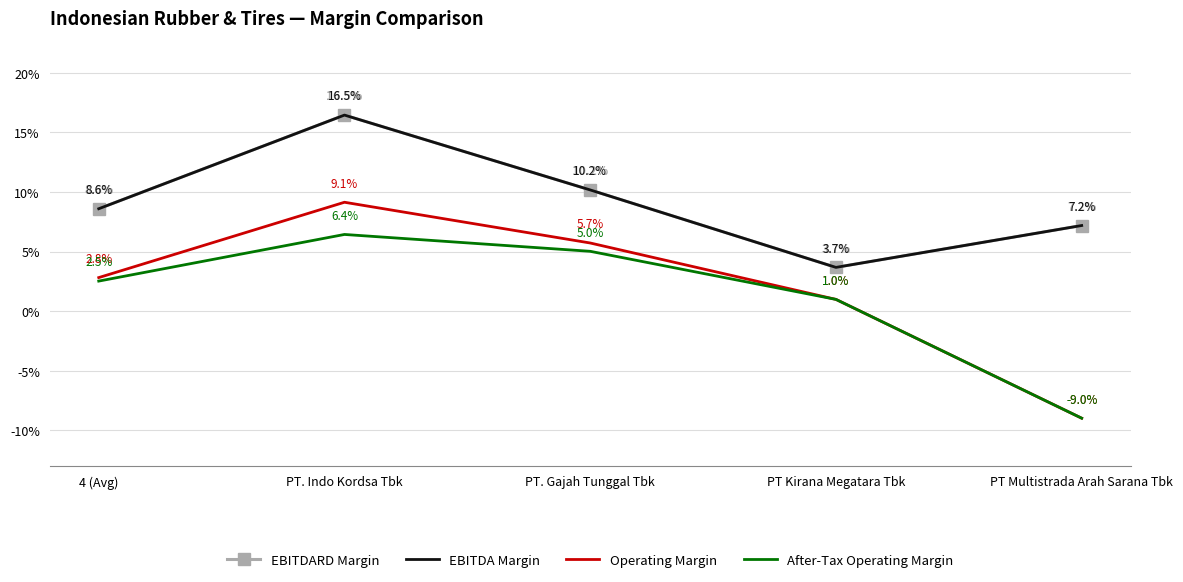

Where is the first local maximum for After-Tax Operating Margin?

PT. Indo Kordsa Tbk